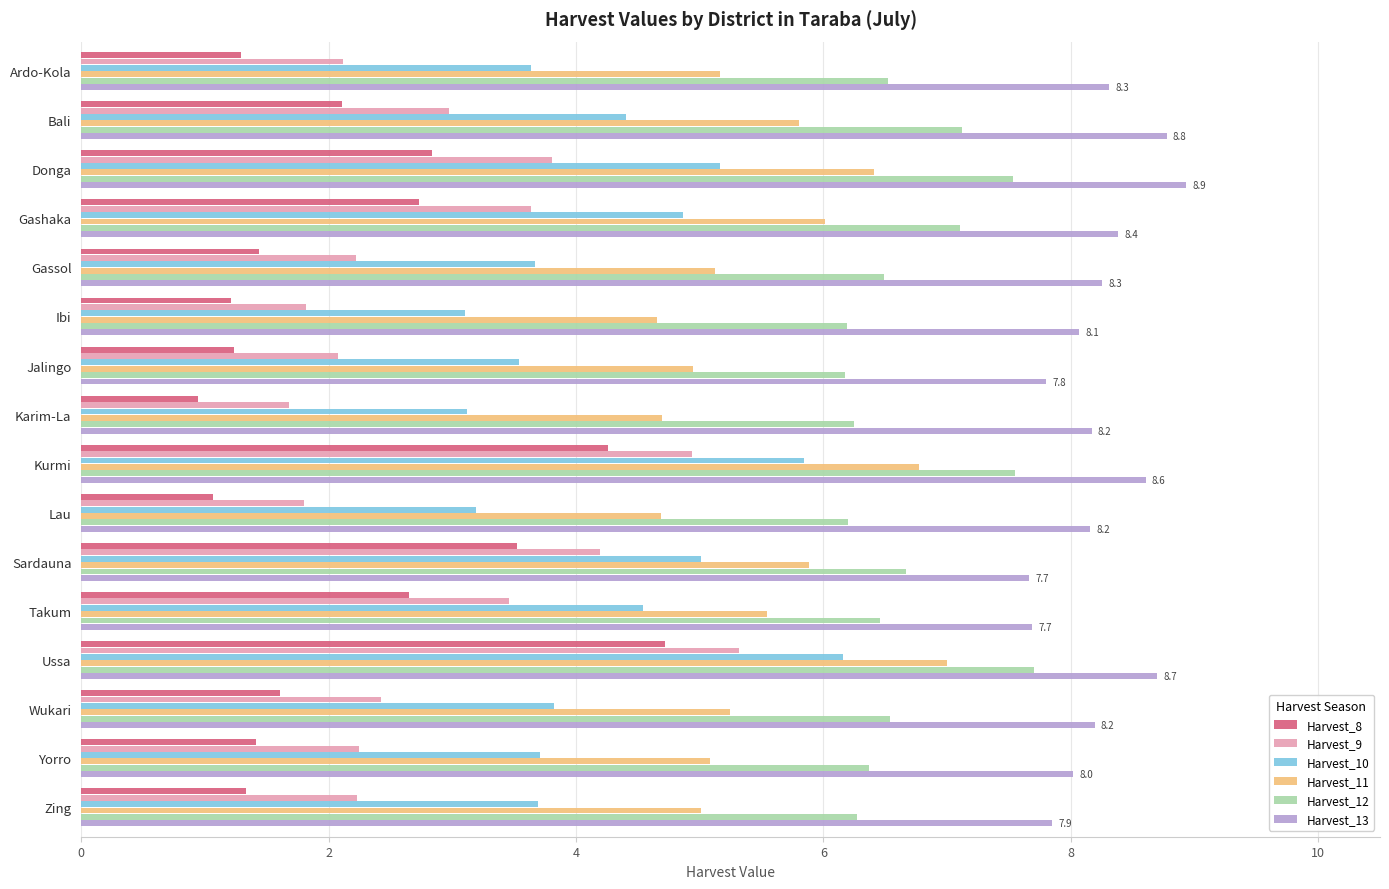

True or false: Harvest_11 has a value of 5.1 at Yorro.

True